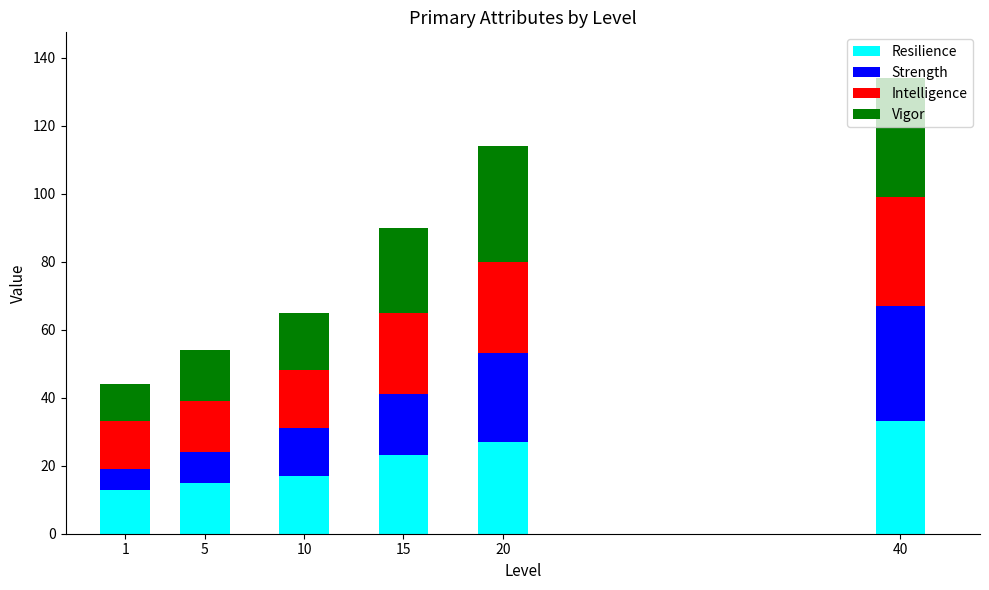

What is the maximum value for Resilience?

33